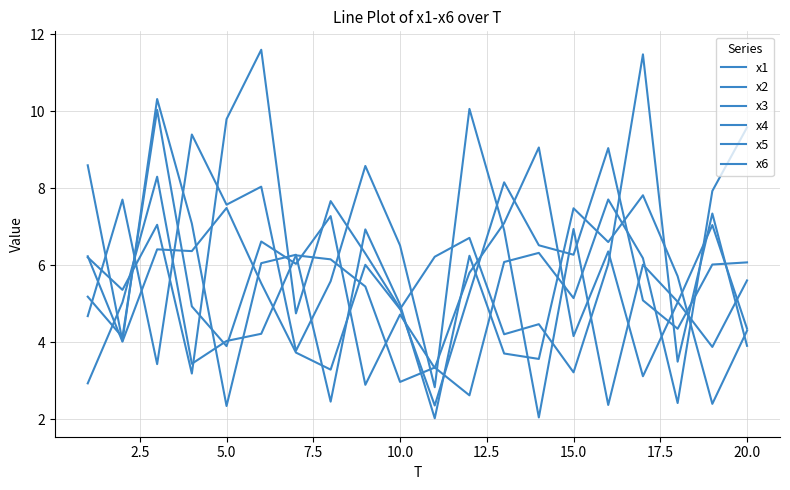

Does the chart display data point markers on the line(s)?

No